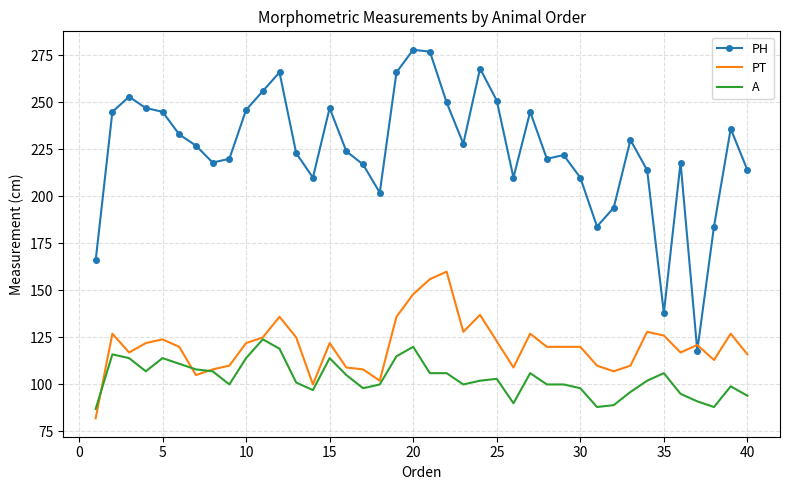

Reading right to left, list all the values displayed in this chart.

PH: 214	236	184	118	218	138	214	230	194	184	210	222	220	245	210	251	268	228	250	277	278	266	202	217	224	247	210	223	266	256	246	220	218	227	233	245	247	253	245	166
PT: 116	127	113	121	117	126	128	110	107	110	120	120	120	127	109	123	137	128	160	156	148	136	102	108	109	122	100	125	136	125	122	110	108	105	120	124	122	117	127	82
A: 94	99	88	91	95	106	102	96	89	88	98	100	100	106	90	103	102	100	106	106	120	115	100	98	105	114	97	101	119	124	114	100	107	108	111	114	107	114	116	87